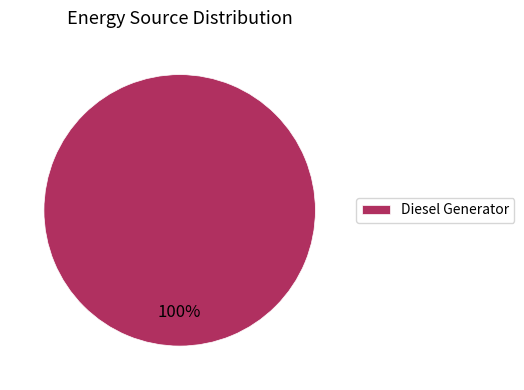

How many slices are in this pie chart?

1